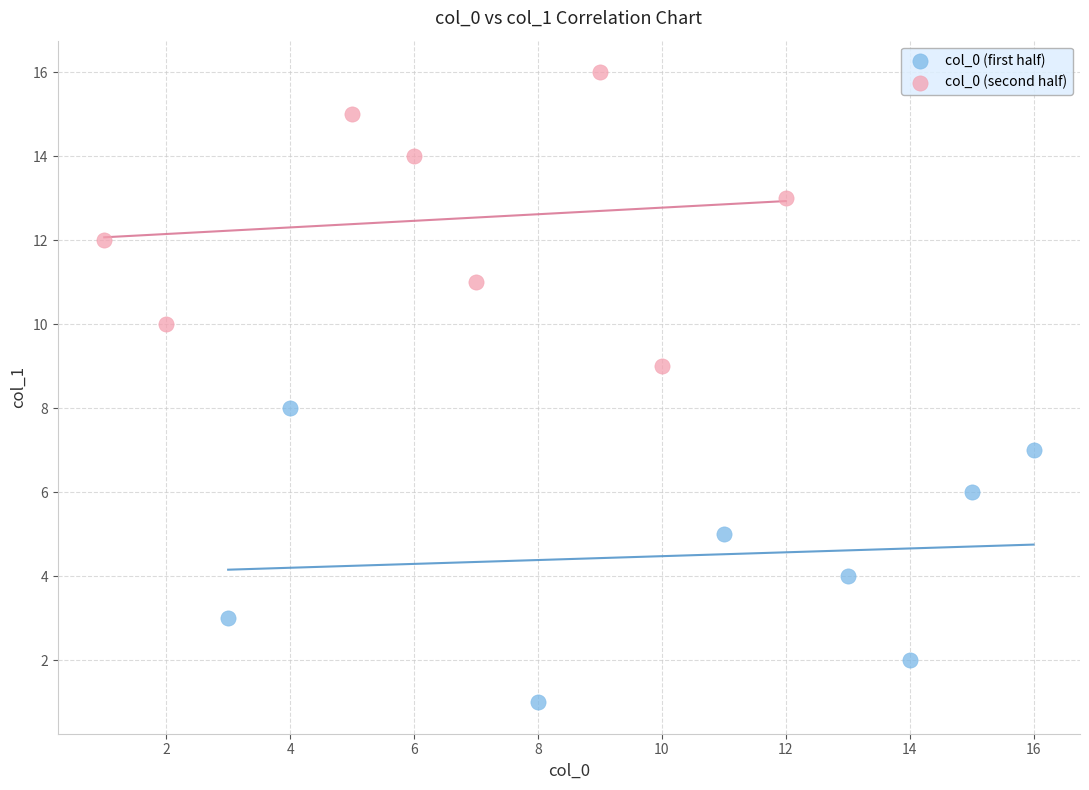

Which series reaches the maximum Y coordinate?

col_0 (second half)